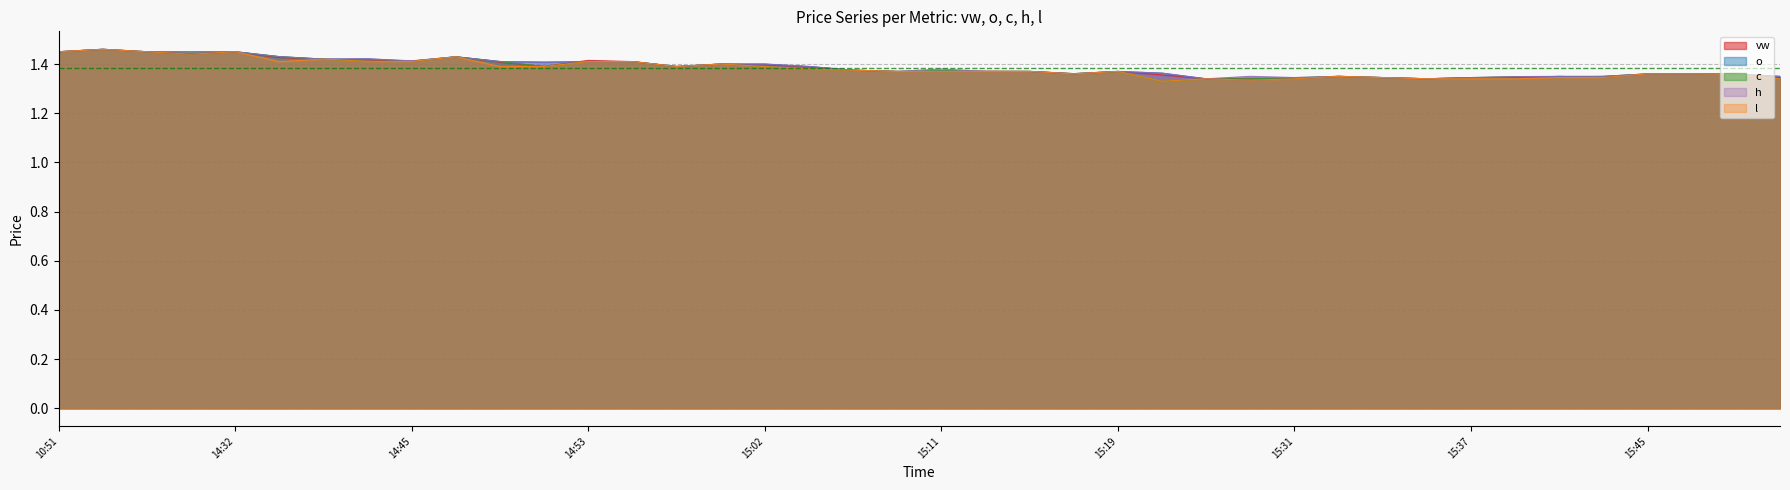

The vw series shows 1.4 at 2023-12-11 13:35. True or false?

True